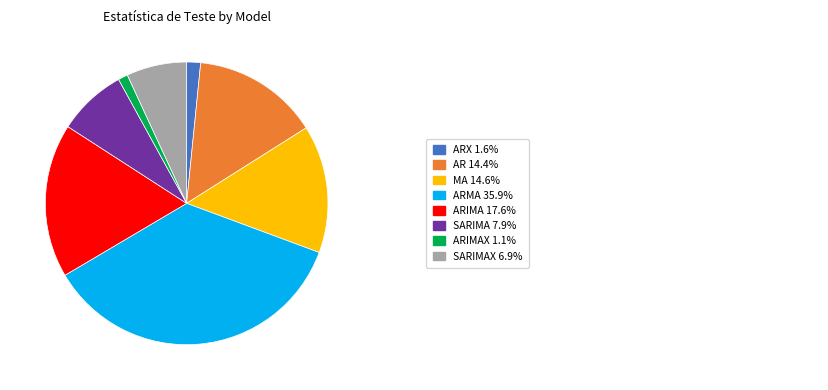

Is there a majority slice in this chart?

No